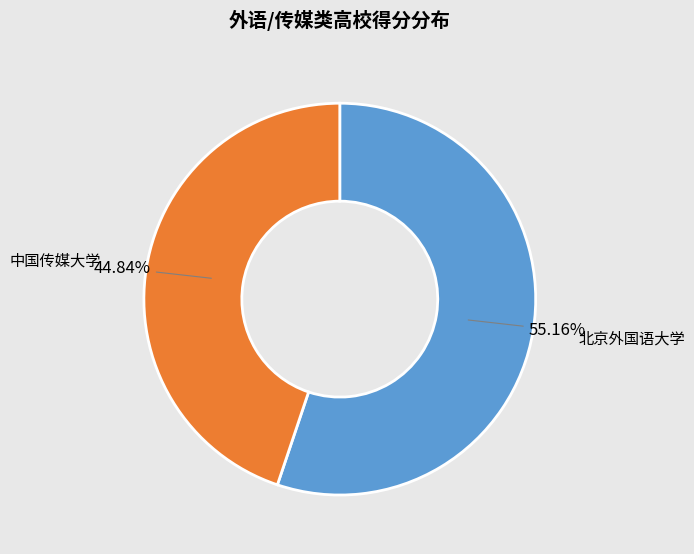

How many segments does this pie chart have?

2